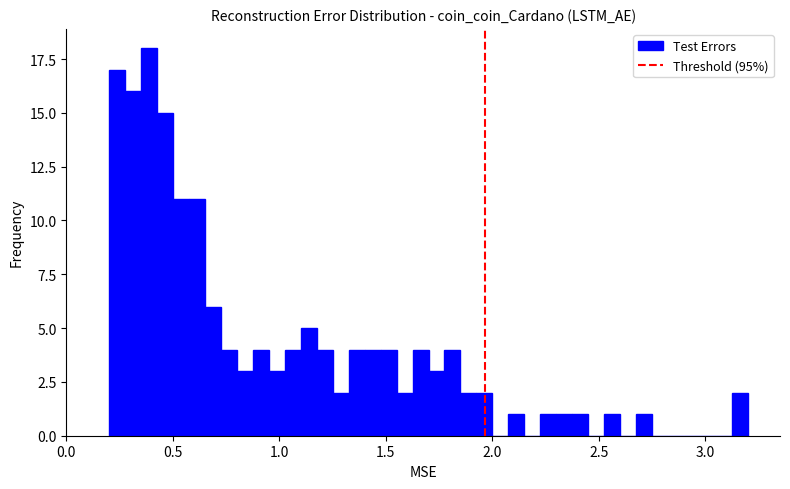

Around what value on the x-axis is the tallest bar? Give the approximate position of its centre, as read against the axis.

0.40